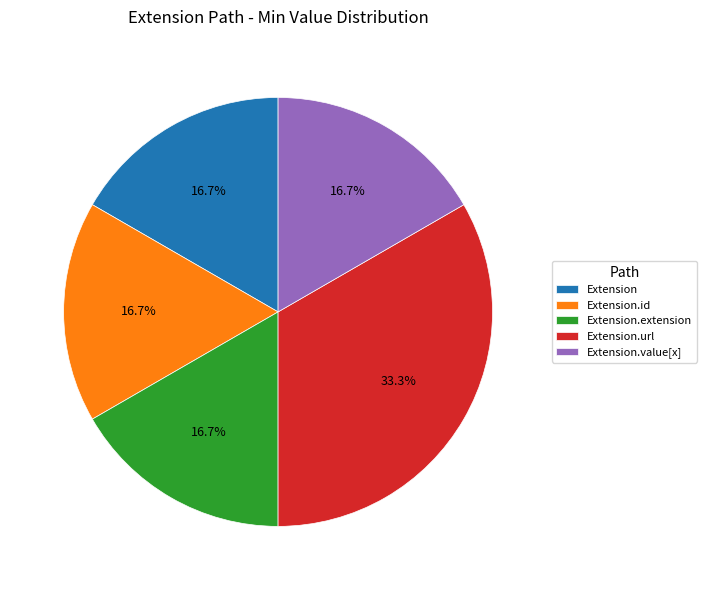

What percentage is the Extension.url slice, to the nearest percent?

33%